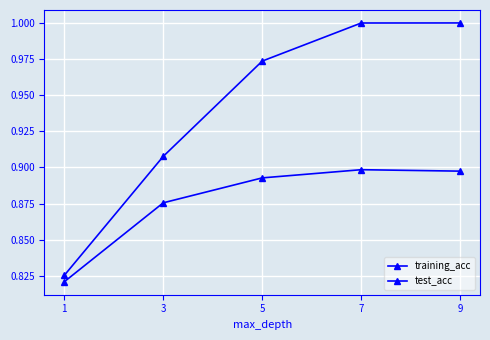

Count the number of categories in the chart.

5